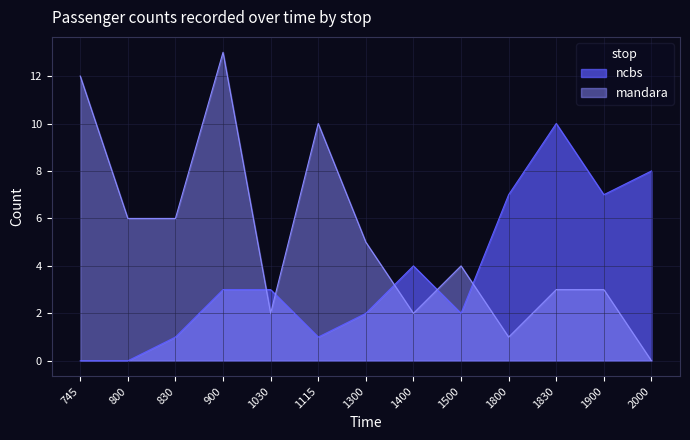

At which category does mandara reach its first local peak?

900